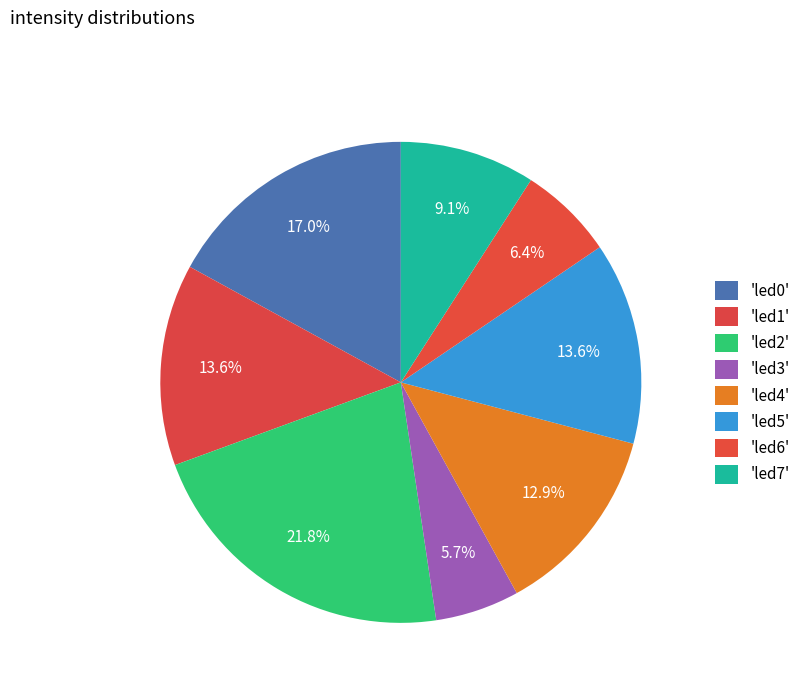

How many slices are in this pie chart?

8